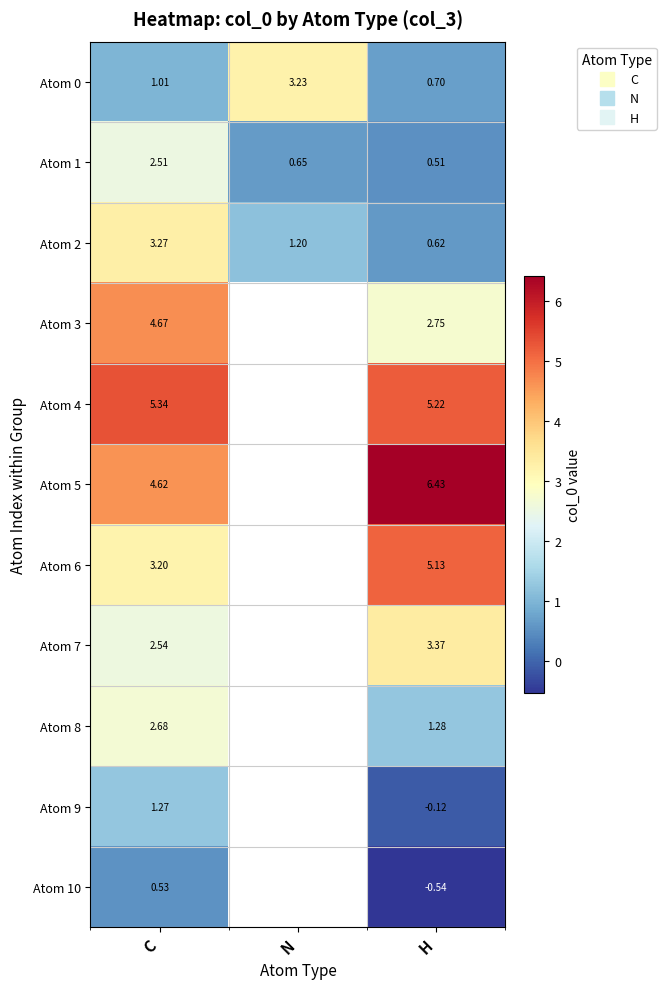

What is the greatest value displayed?

6.4